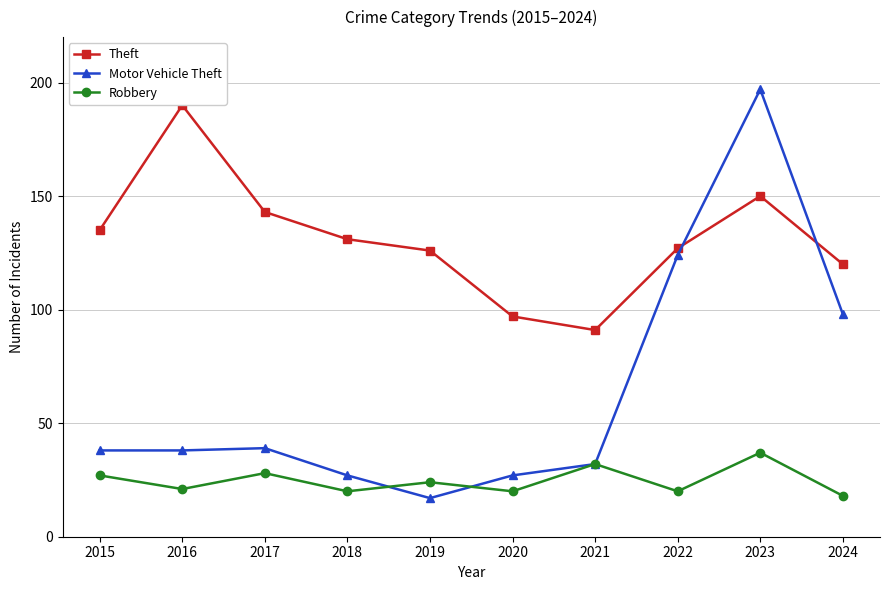

Is it true that Motor Vehicle Theft equals 39 at 2017?

True